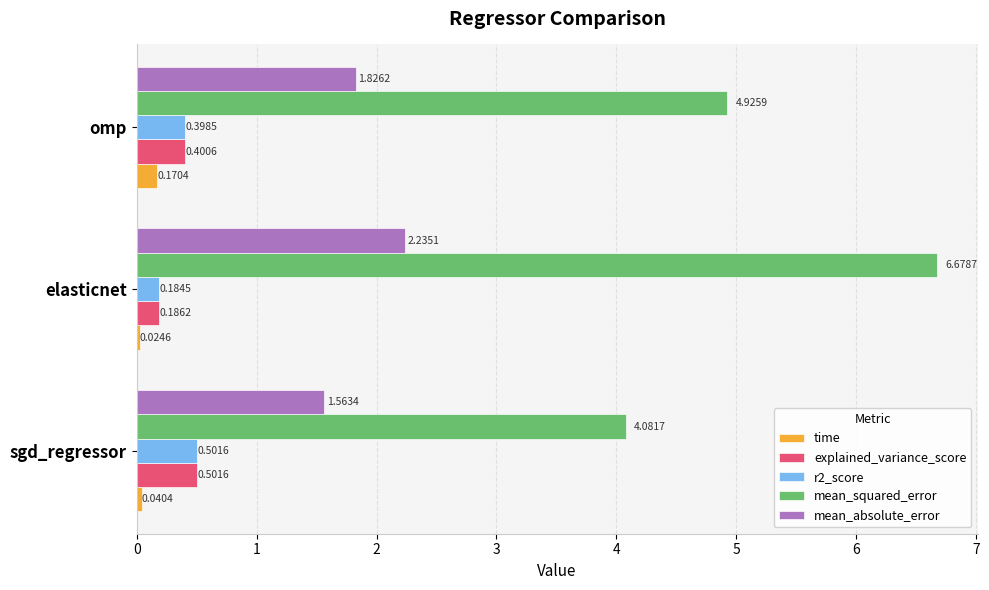

What is the sum of all mean_absolute_error values?

5.6